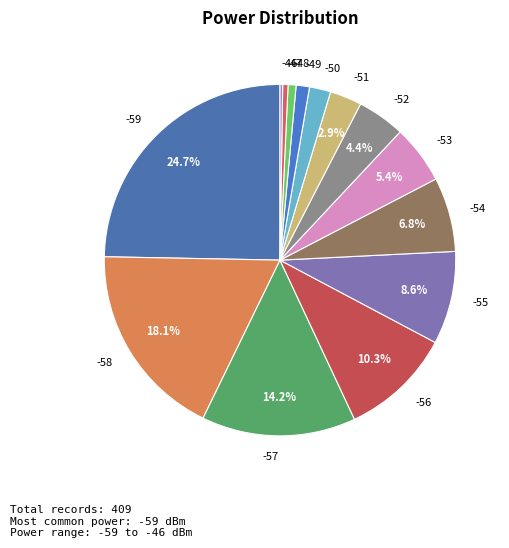

To the nearest percent, what is the difference between the -54 and -58 slice percentages?

11%